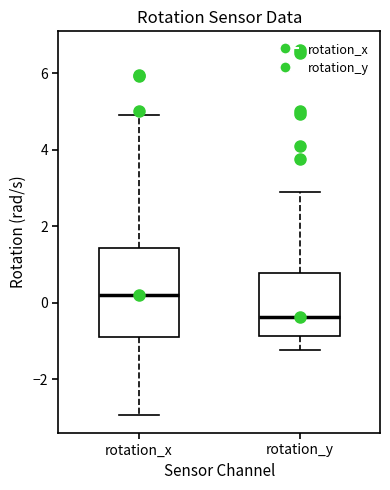

Which box is the tallest, from its lower edge to its upper edge?

rotation_x